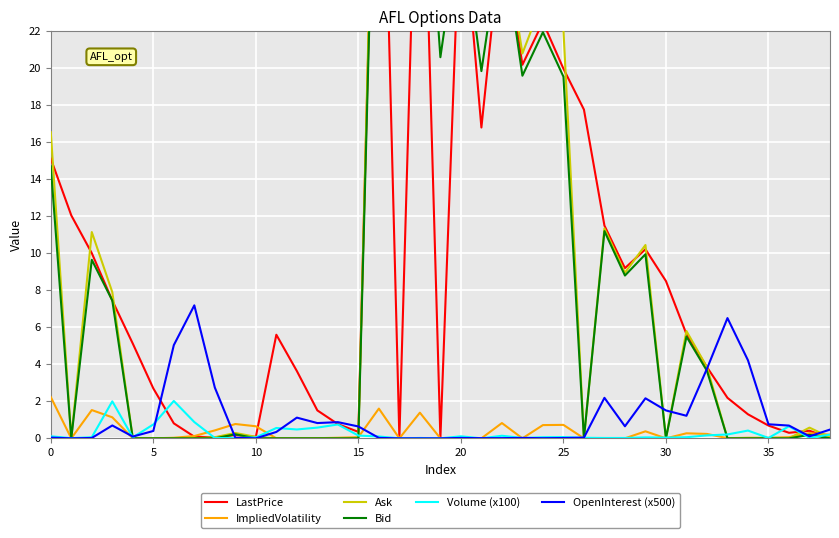

Rank the series by their maximum value, from highest to lowest.

Ask, LastPrice, Bid, OpenInterest (x500), ImpliedVolatility, Volume (x100)